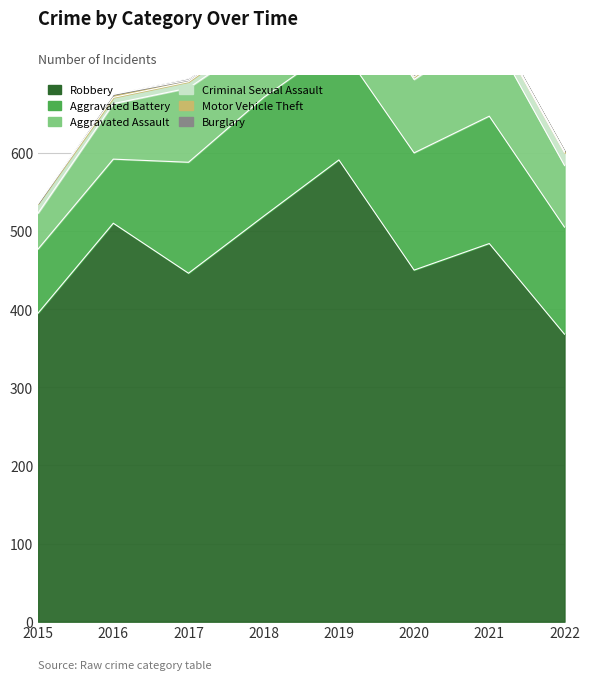

List the series in order of their peak value, lowest first.

Burglary, Motor Vehicle Theft, Criminal Sexual Assault, Aggravated Assault, Aggravated Battery, Robbery